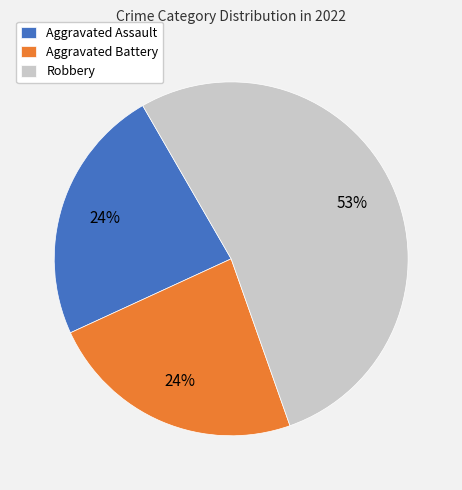

What is the largest slice in the pie chart?

Robbery